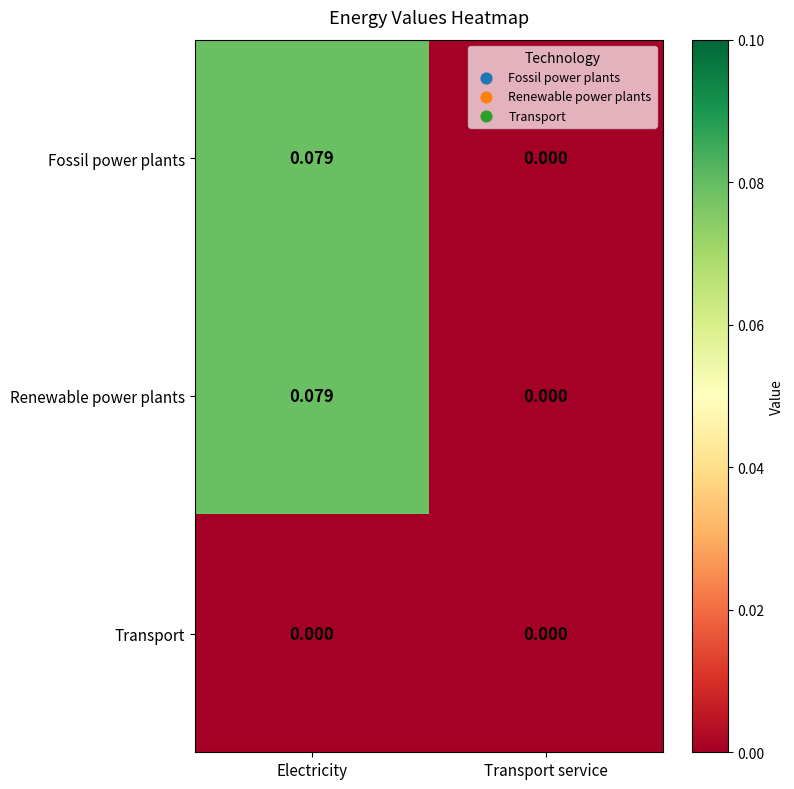

Which category has the lowest value in the Renewable power plants series?

Transport service